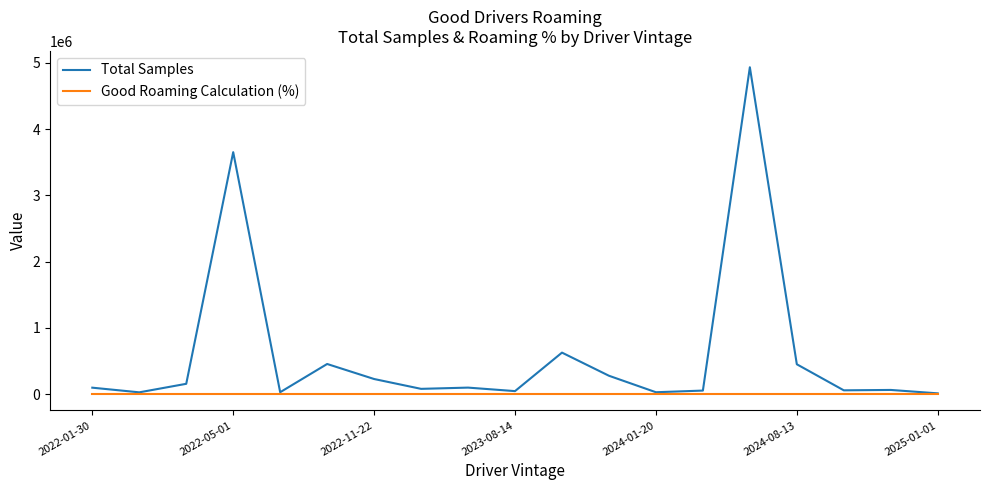

How many lines are shown in the chart?

2